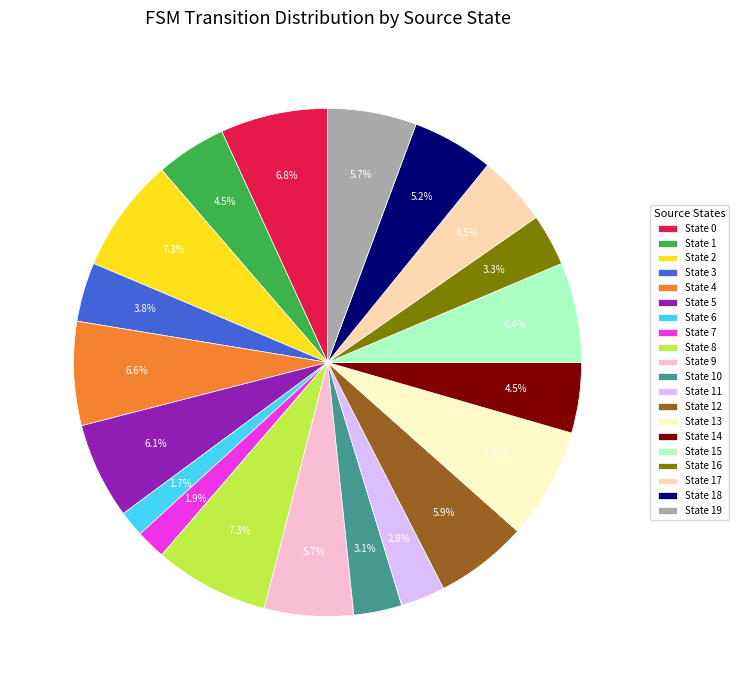

What percentage is the State 2 slice, to the nearest percent?

7%